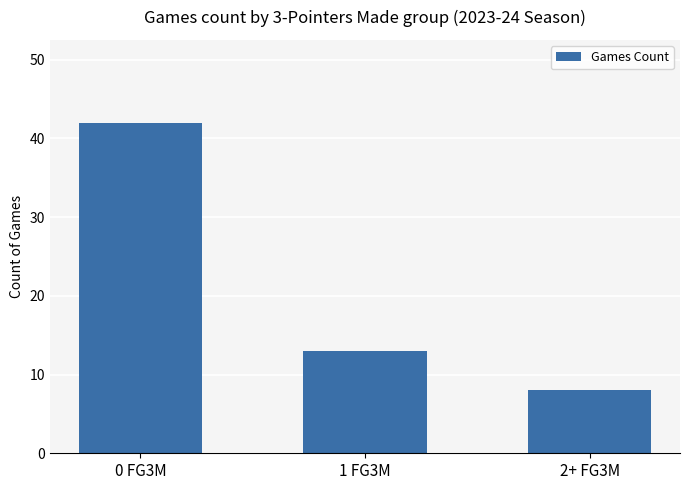

Rank the categories by value from highest to lowest.

0 FG3M, 1 FG3M, 2+ FG3M